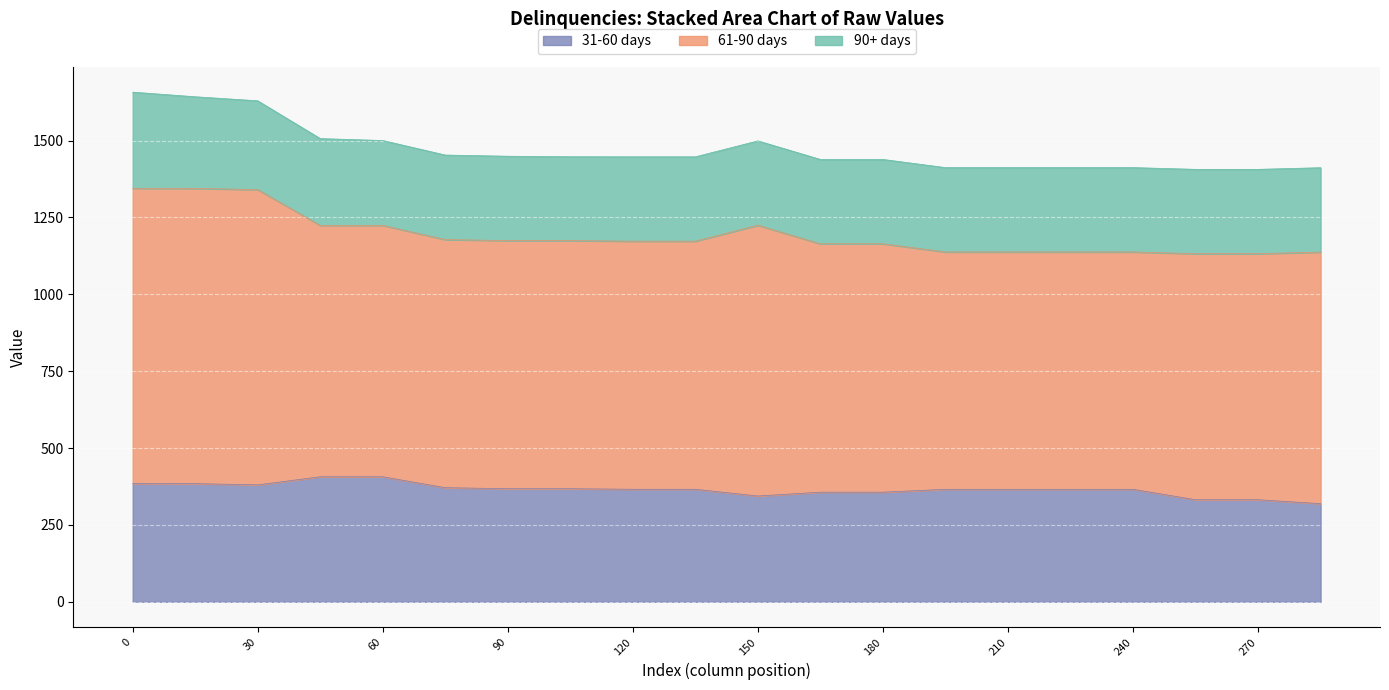

What is the sum of all 31-60 days values?

7302.9